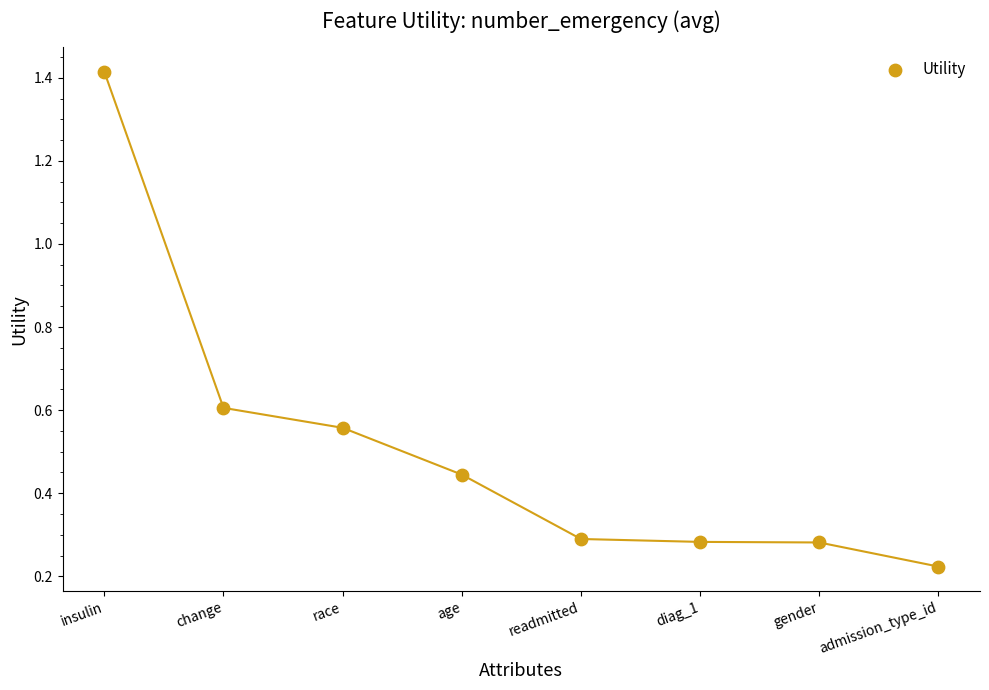

What is the average Y value?

0.5